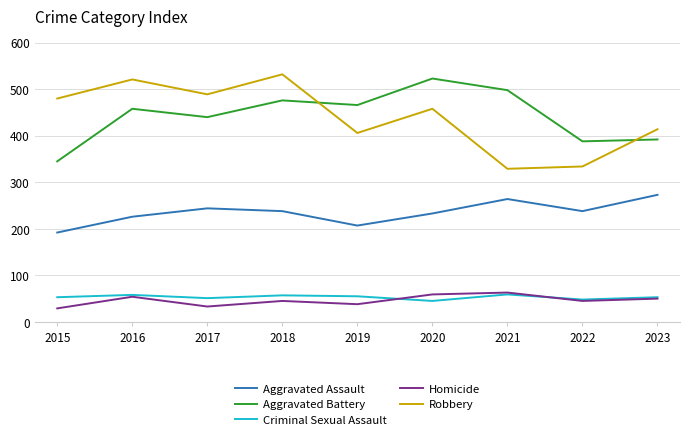

Is the value of Robbery at 2019 greater than the value of Aggravated Battery at 2021?

No